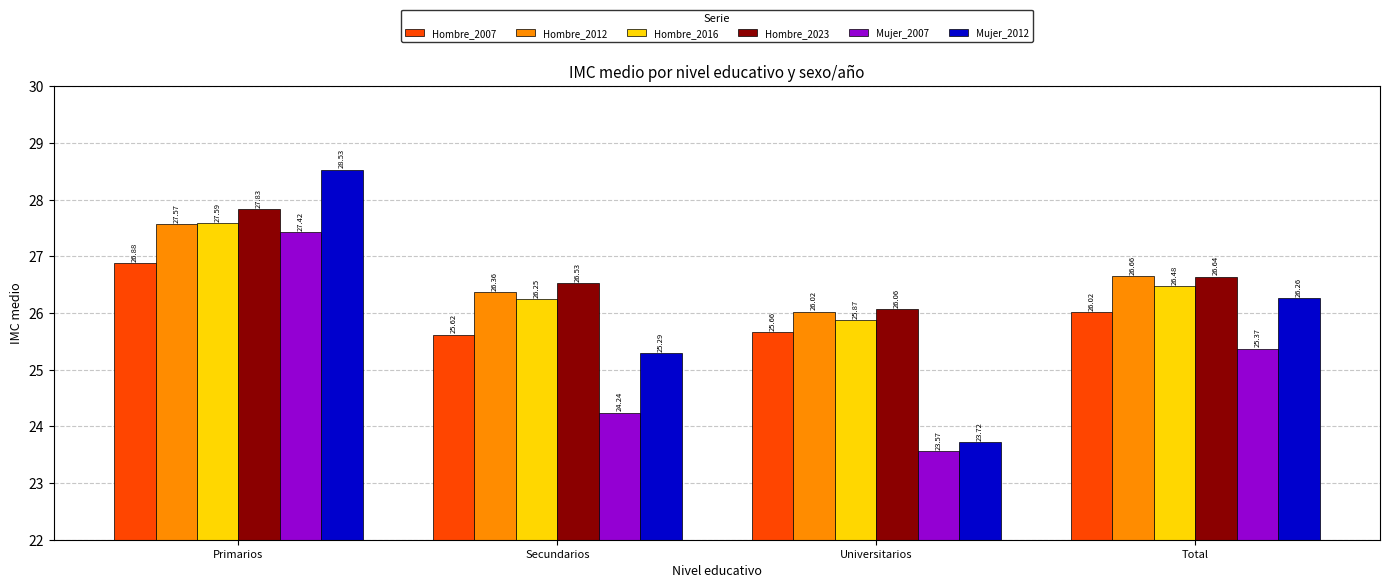

What is the greatest value displayed?

28.5